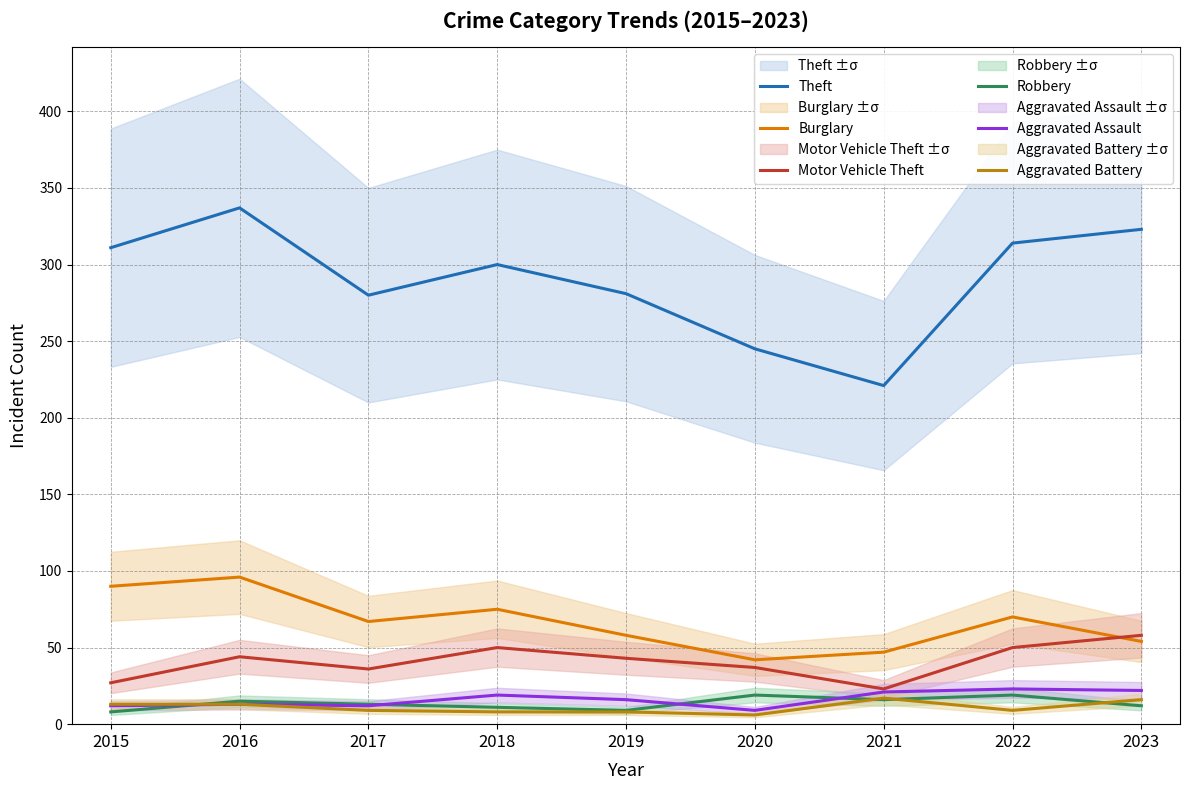

Where does the Theft series first go above 300?

2015